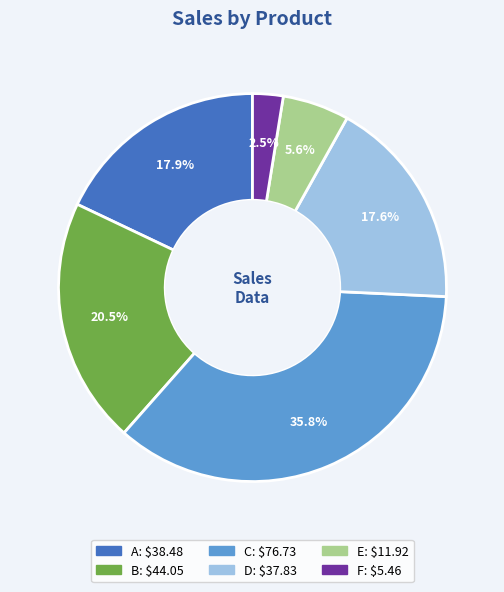

What percentage is the D slice, to the nearest percent?

18%